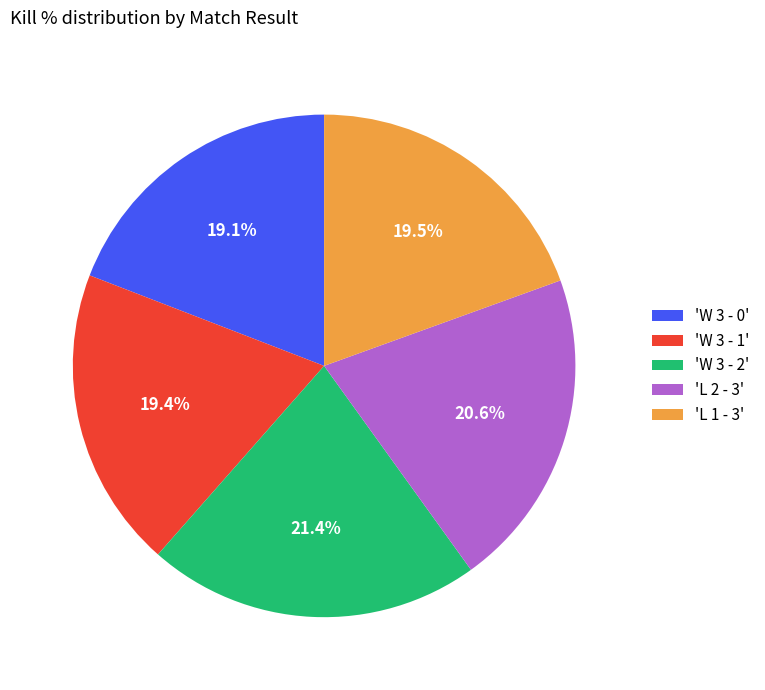

Which slice is the largest?

'W 3 - 2'